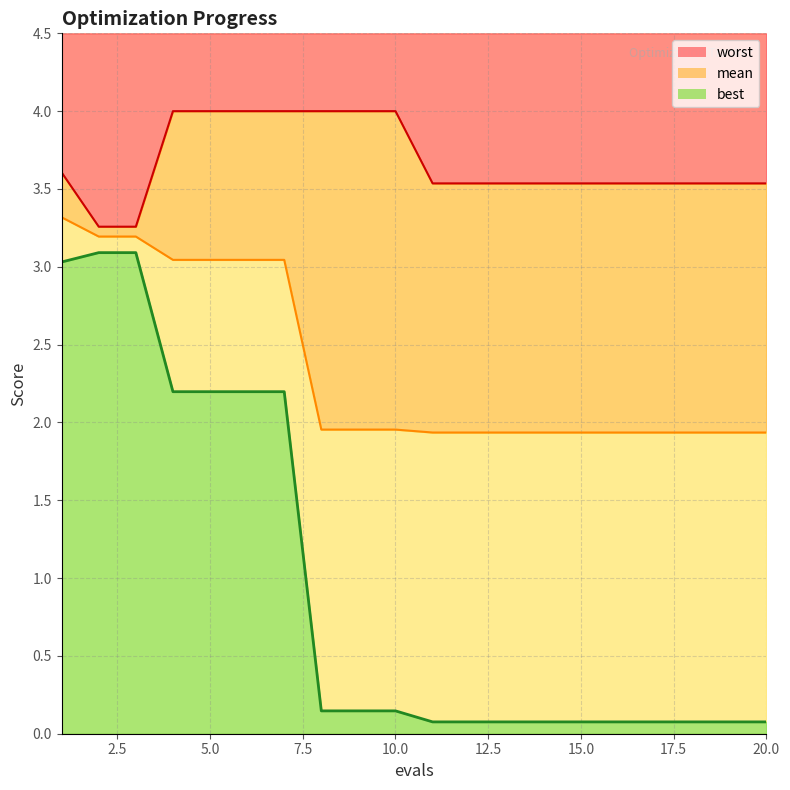

What is the value of the mean point at the 1st from the left?

3.3